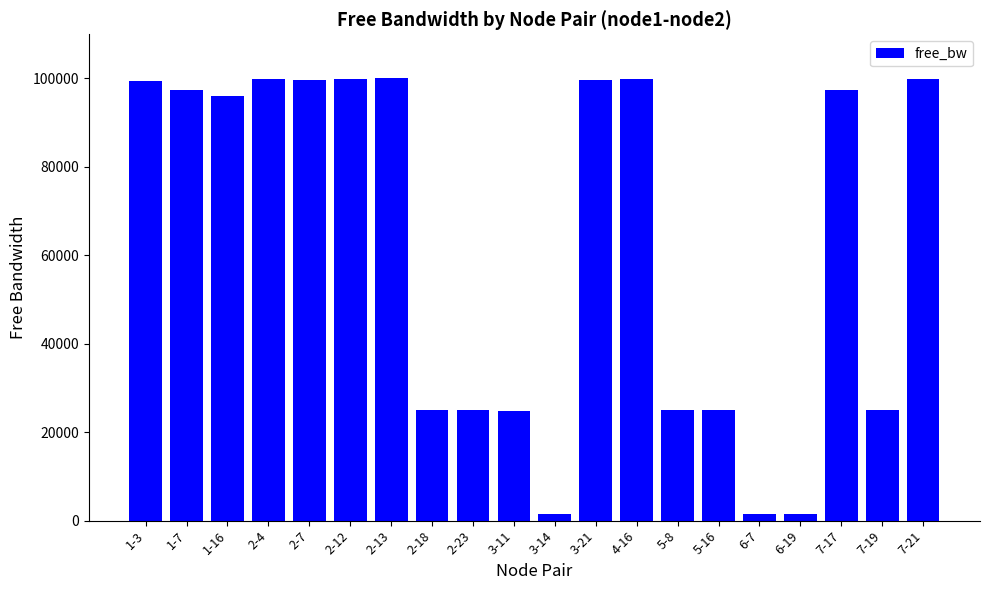

What value does the data have at 3-14?

1548.6